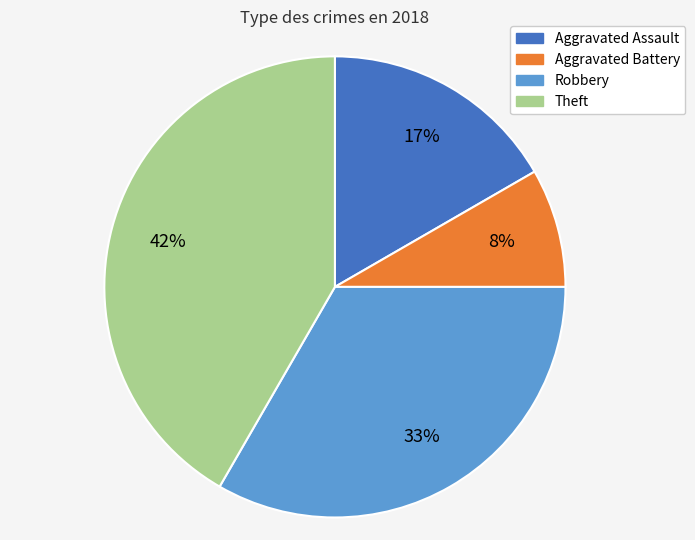

How many slices are in this pie chart?

4